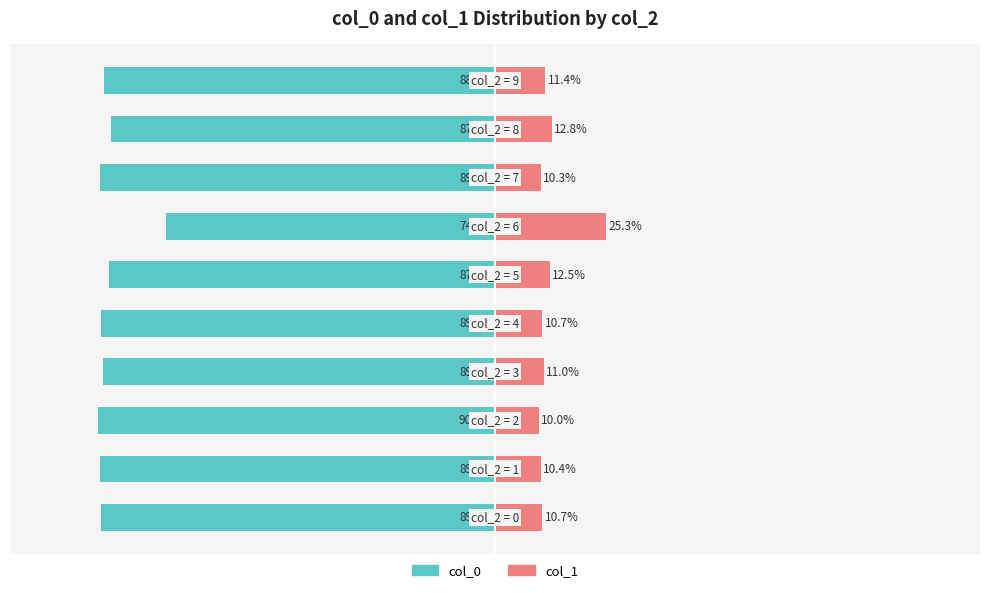

Reading left to right, transcribe all the data shown in this chart.

col_0: -89.3	-89.6	-90.0	-89.0	-89.3	-87.5	-74.7	-89.7	-87.2	-88.6
col_1: 10.7	10.4	10.0	11.0	10.7	12.5	25.3	10.3	12.8	11.4